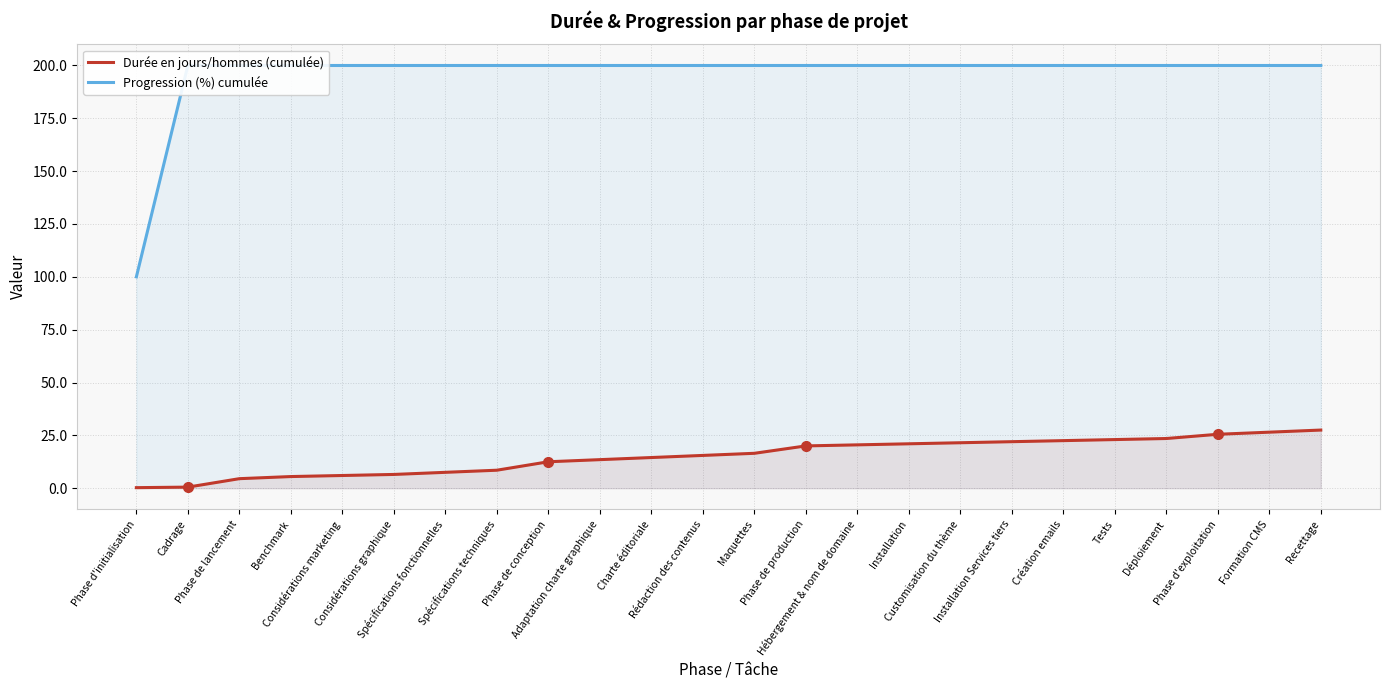

What is the difference between the maximum and minimum values in the Durée en jours/hommes (cumulée) series?

27.2